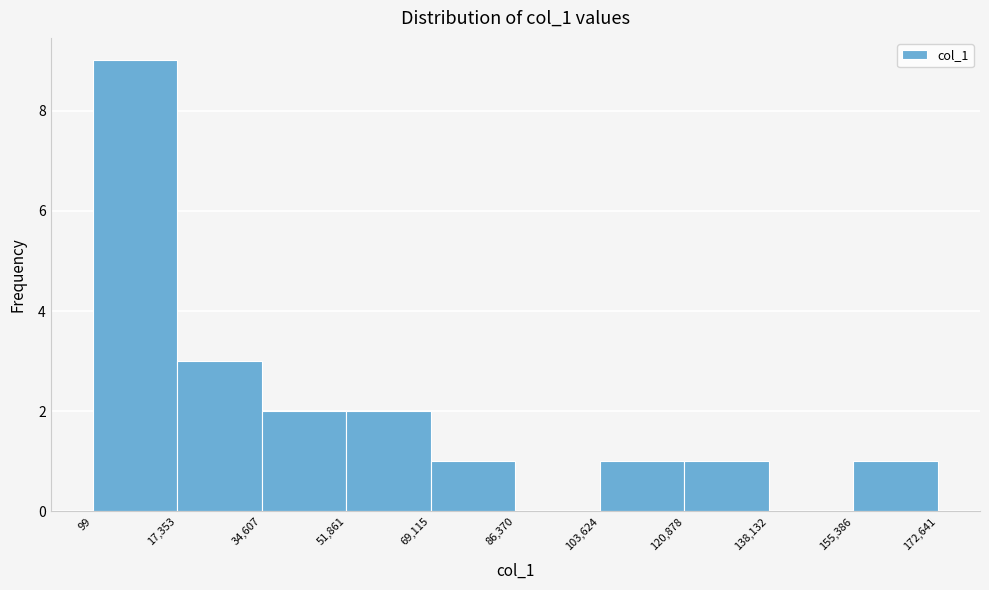

How tall is the bar that spans 120,878 to 138,132 on the x-axis? The values are not printed on the chart, so give them approximately, as read against the axis.

1